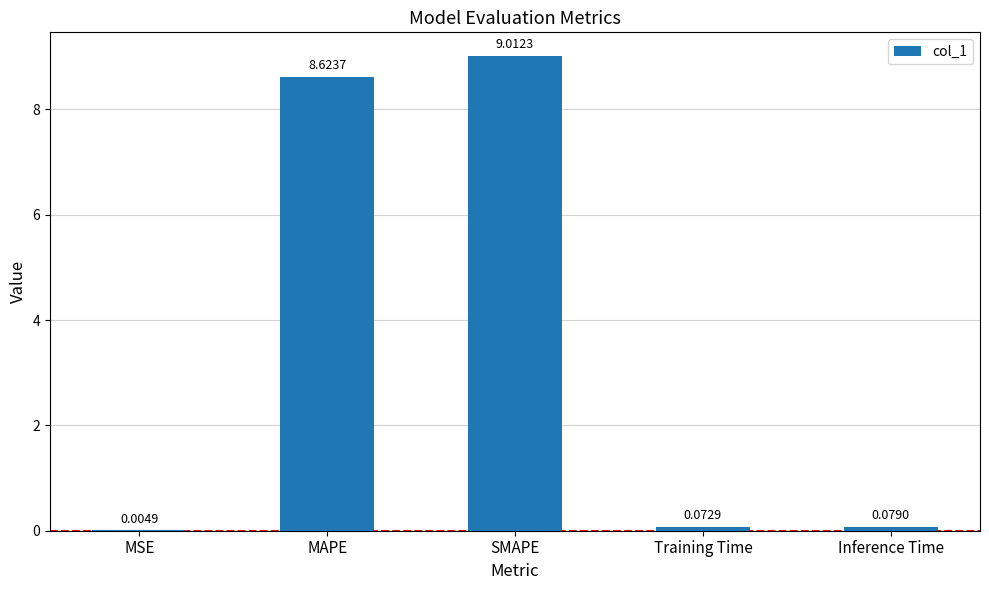

At which label is the value closest to 4?

Inference Time